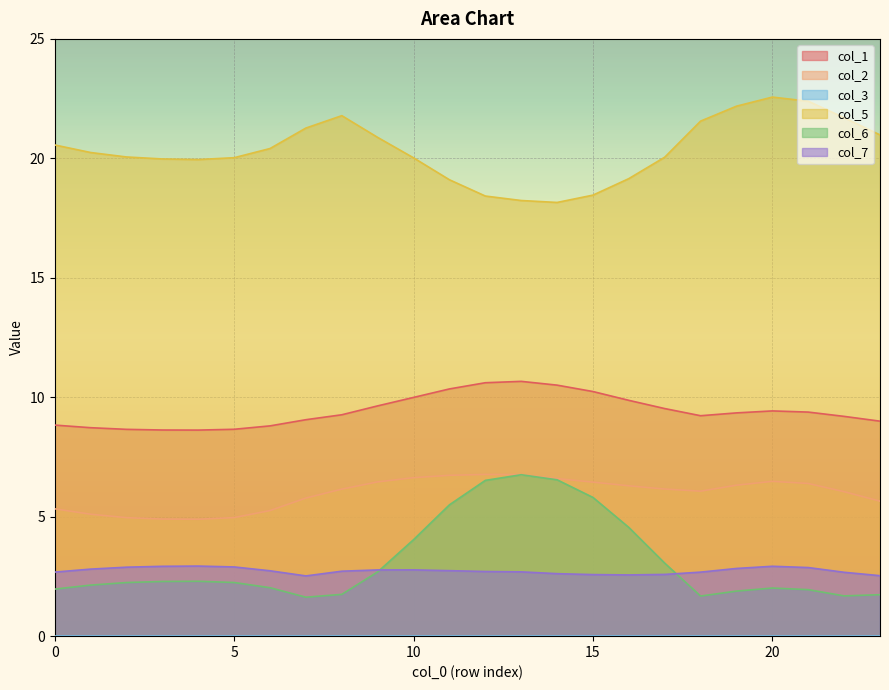

Between 16 and 22, which series saw the biggest shift?

col_6